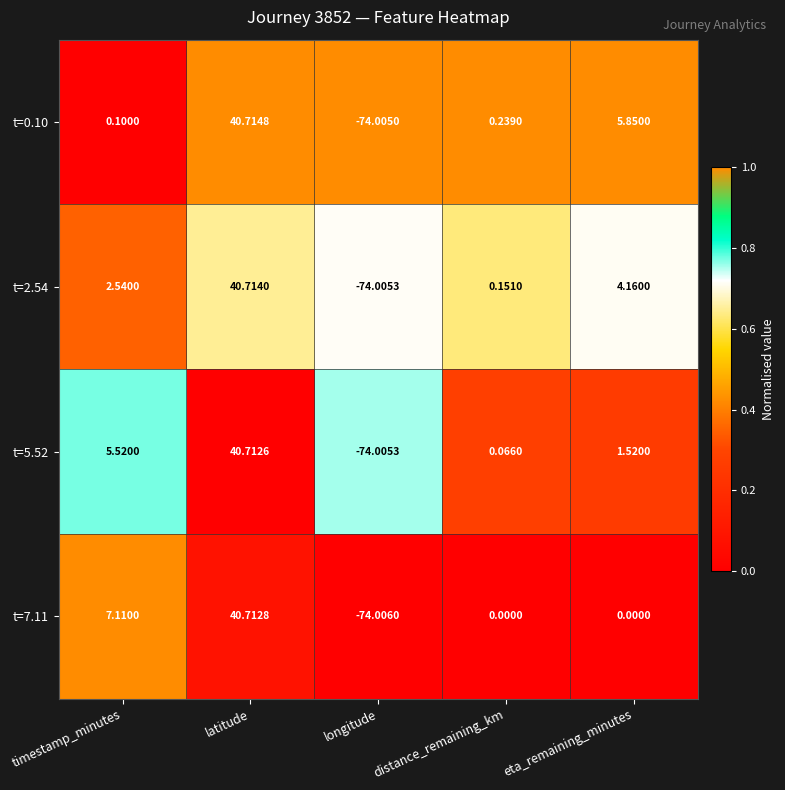

Rank the categories by t=5.52 value from lowest to highest.

longitude, distance_remaining_km, eta_remaining_minutes, timestamp_minutes, latitude